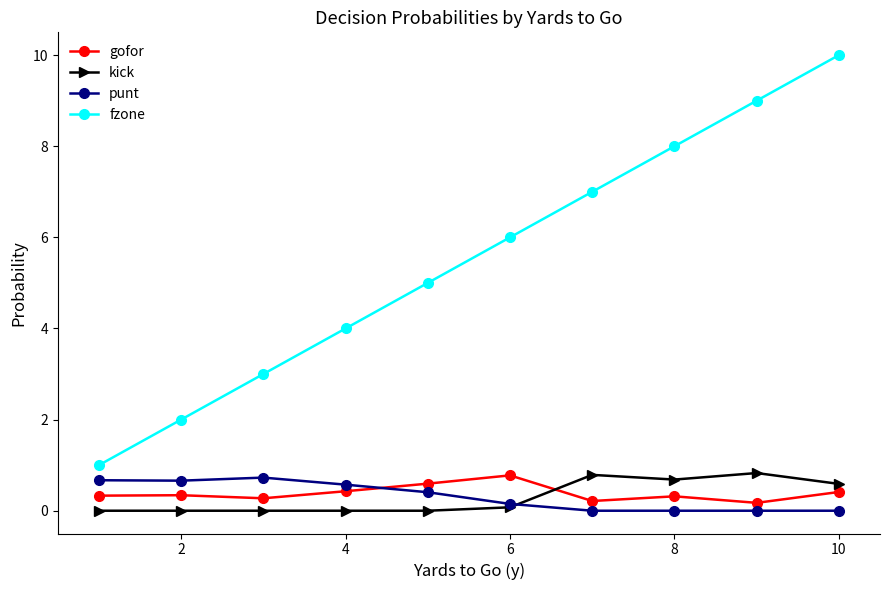

Which series has the largest range (max minus min)?

fzone